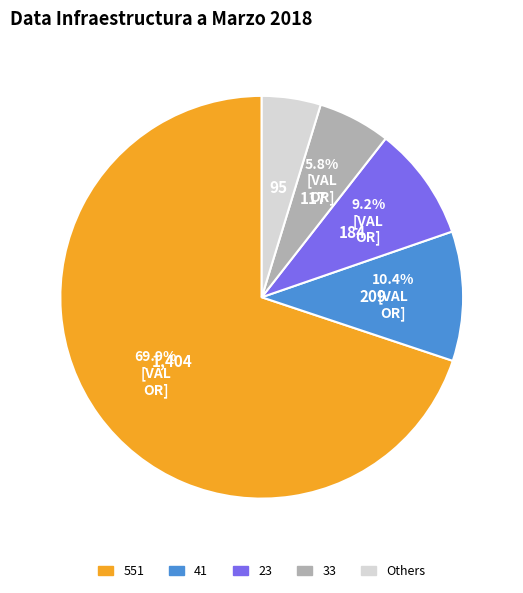

How many segments does this pie chart have?

5